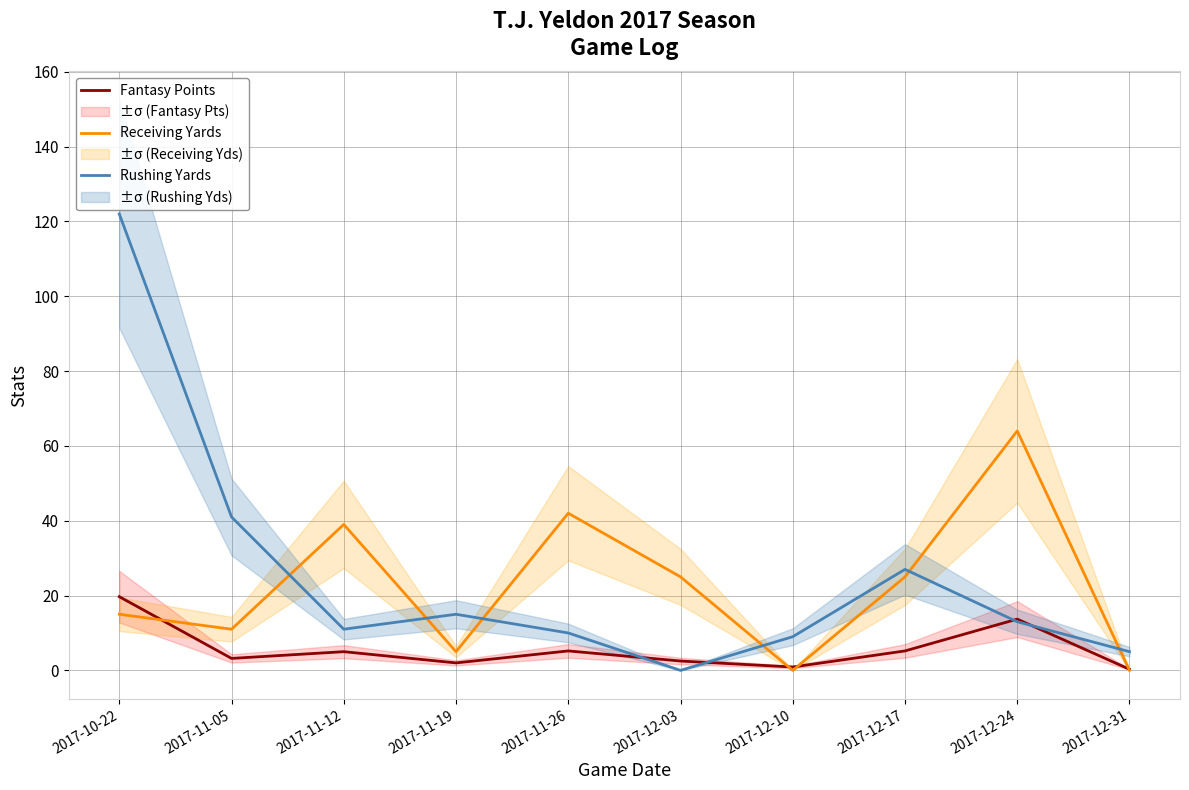

Is the value of Receiving Yards at 2017-10-22 greater than the value of Rushing Yards at 2017-12-17?

No